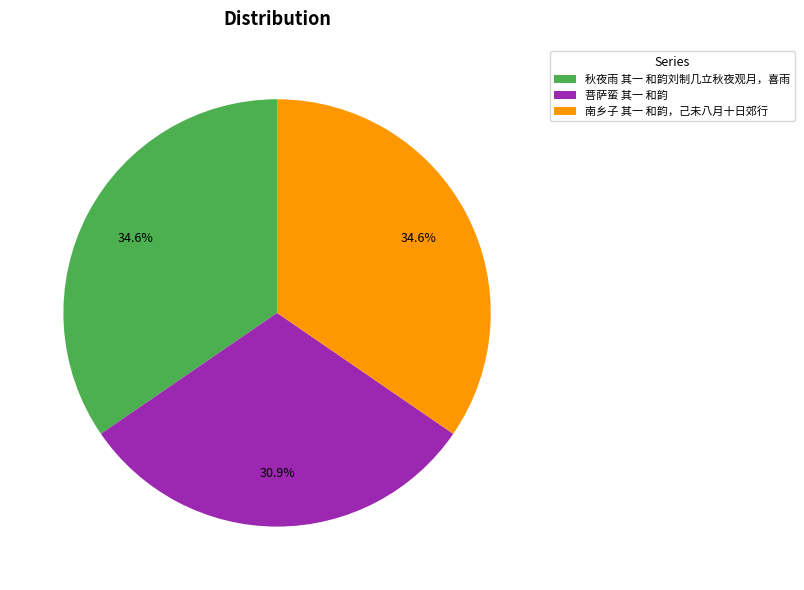

Between 南乡子 其一 和韵，己未八月十日郊行 and 菩萨蛮 其一 和韵, which is larger?

南乡子 其一 和韵，己未八月十日郊行